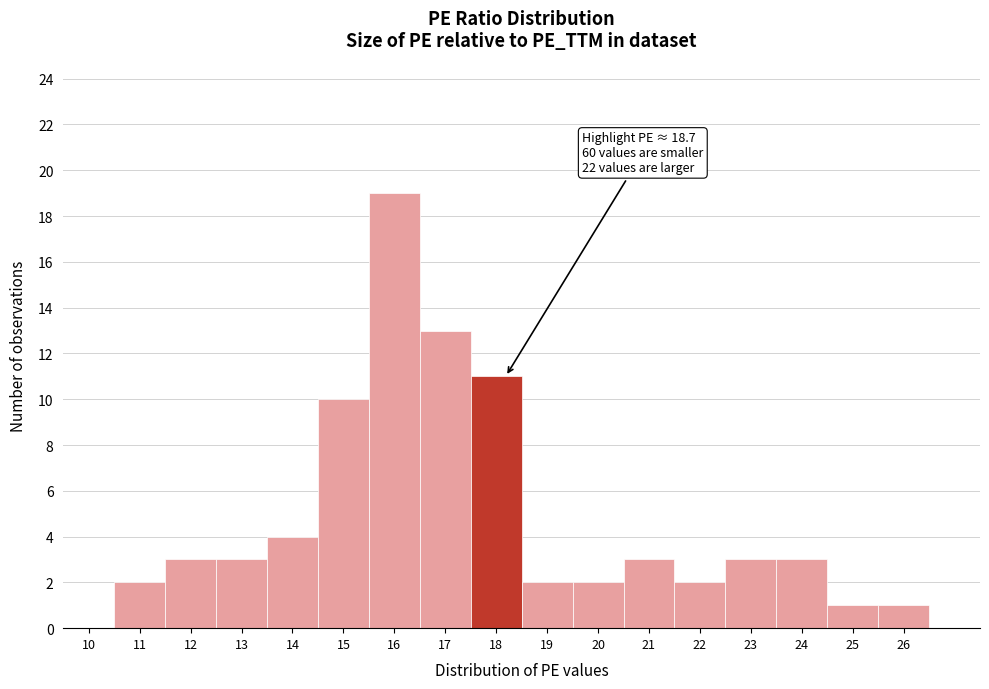

Reading left to right, extract all data points from this chart.

10=0	11=2	12=3	13=3	14=4	15=10	16=19	17=13	18=11	19=2	20=2	21=3	22=2	23=3	24=3	25=1	26=1